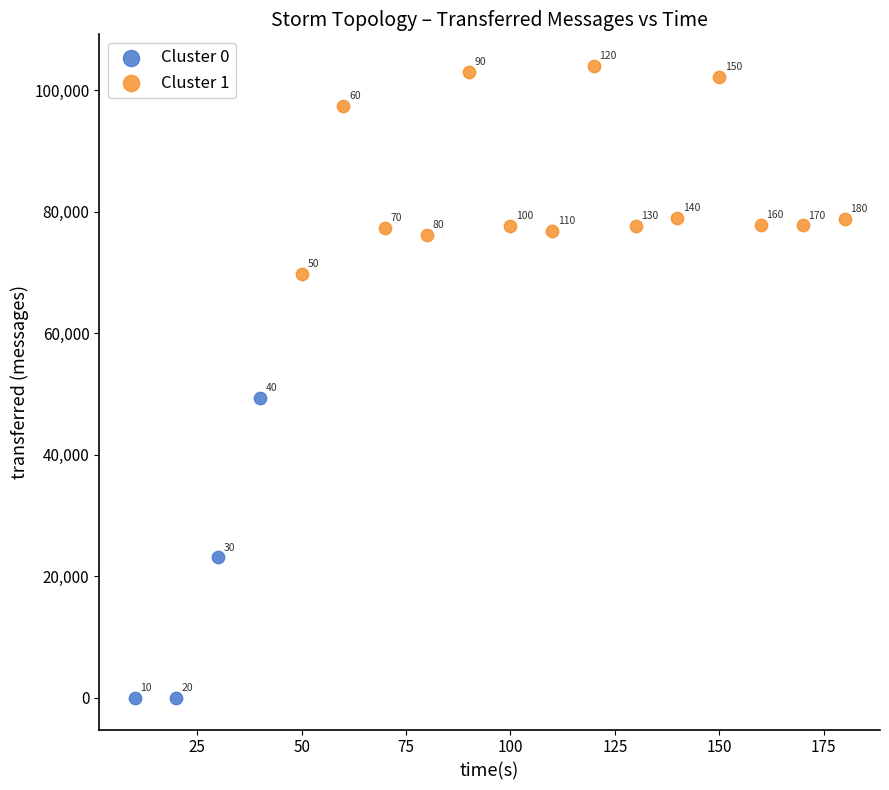

Which series reaches the maximum Y coordinate?

Cluster 1